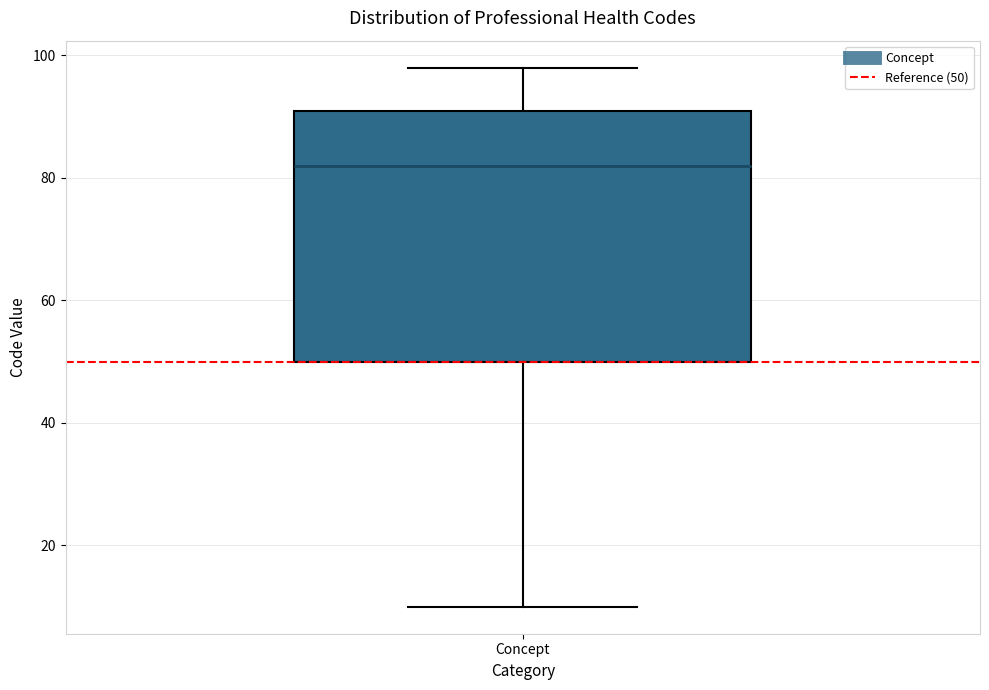

Transcribe this box plot: give where the median line is, the range the box spans, and where the two whiskers end, as read against the y-axis. The values are not printed on the chart, so give them approximately, as read against the axis.

median 82, box 50 to 92, whiskers 10 to 98